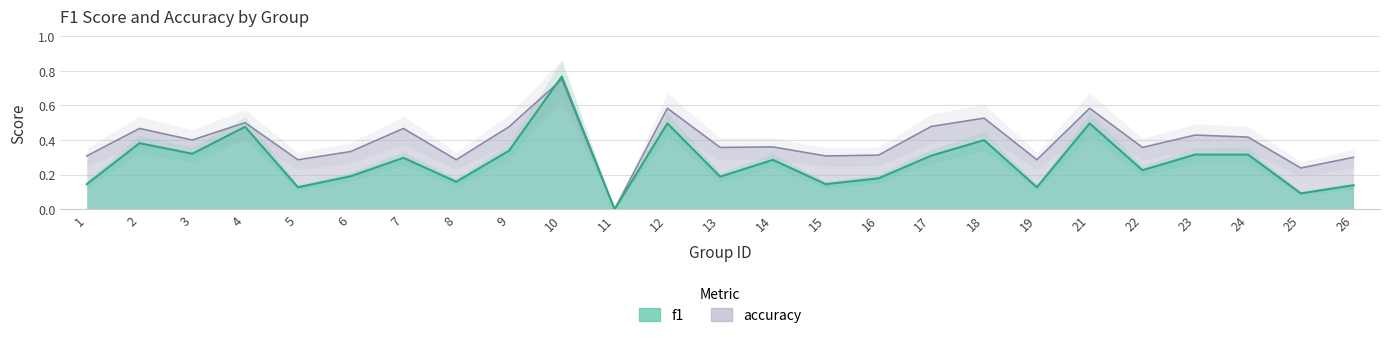

What are all the series names shown in the legend?

f1, accuracy